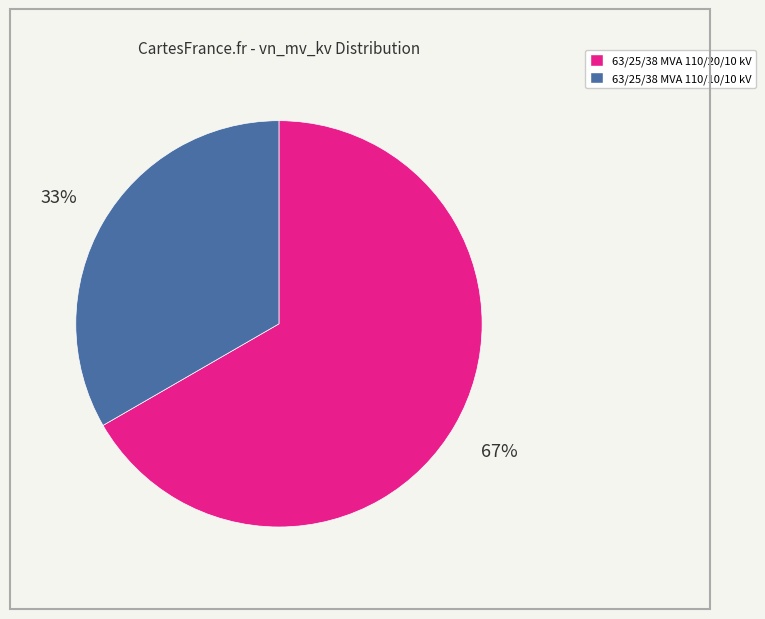

Which category has the biggest portion of the pie?

63/25/38 MVA 110/20/10 kV